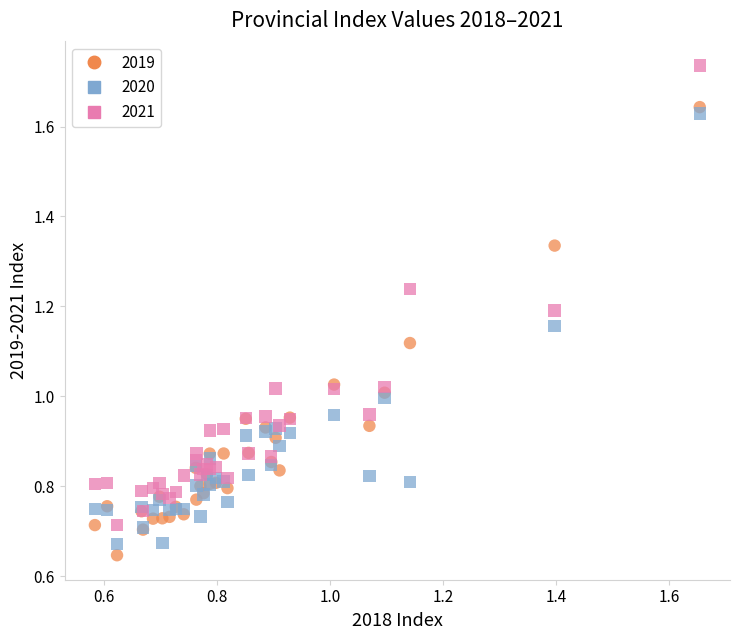

What are all the series names shown in the legend?

2019, 2020, 2021